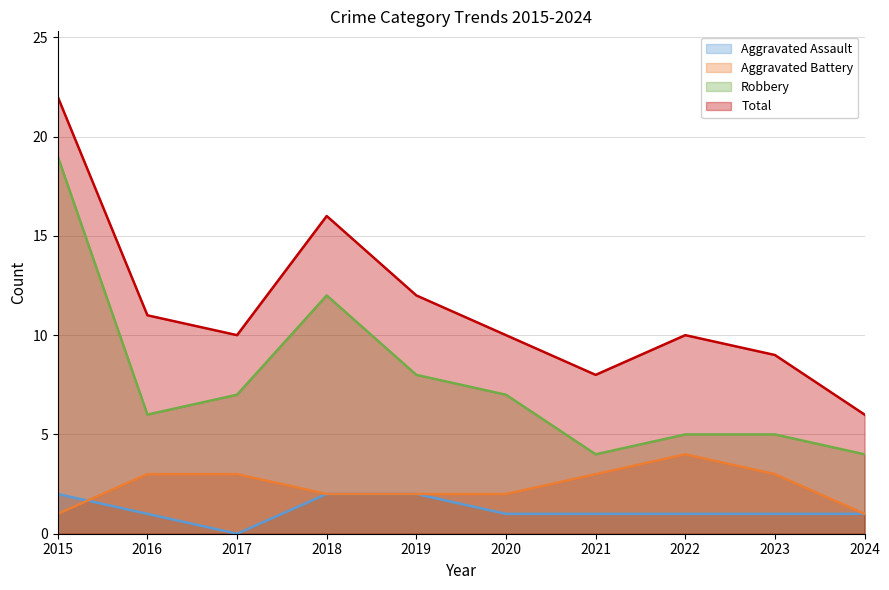

What is the spread (max minus min) of values at 2022?

9